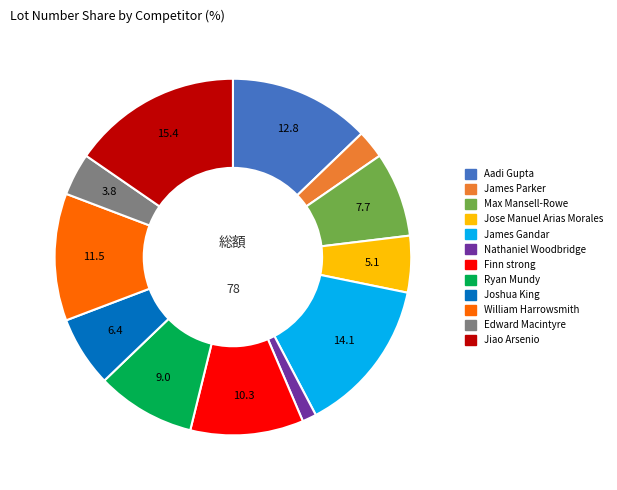

The James Gandar slice represents 28% of the pie. True or false?

False